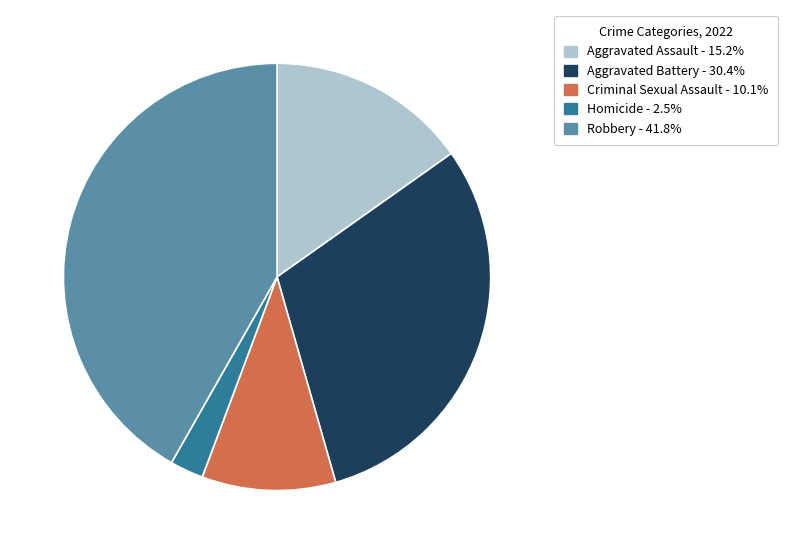

How many slices are in this pie chart?

5